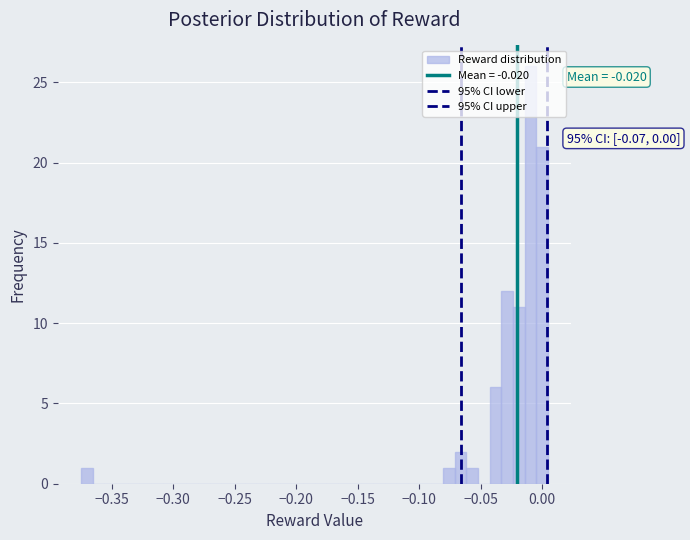

Around what value on the x-axis is the tallest bar? Give the approximate position of its centre, as read against the axis.

-0.010